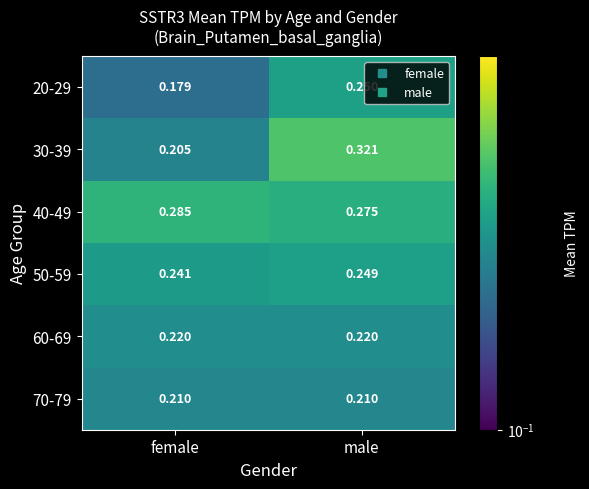

Which series has the largest total across all categories?

40-49